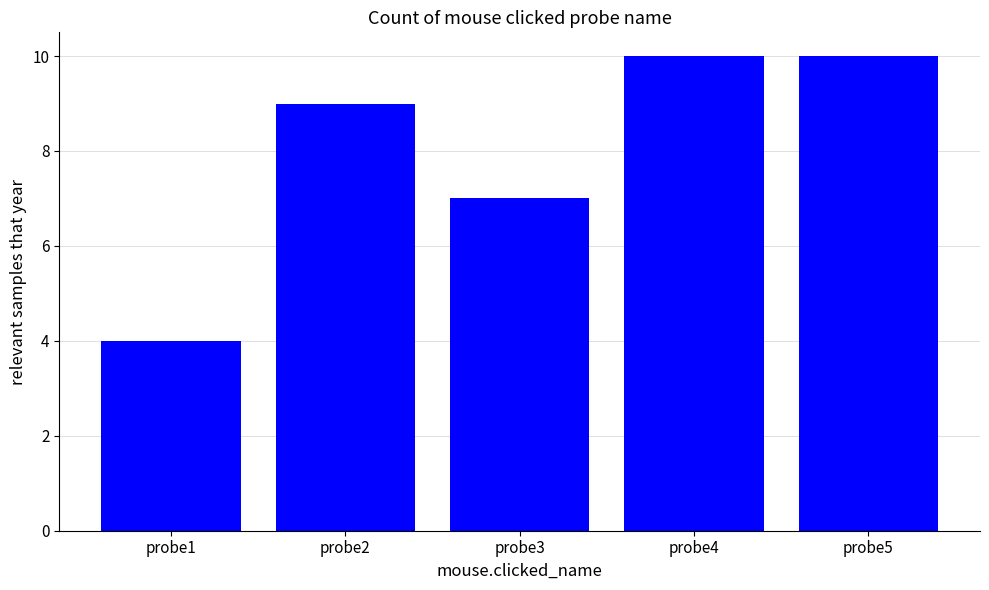

What is the greatest value displayed?

10